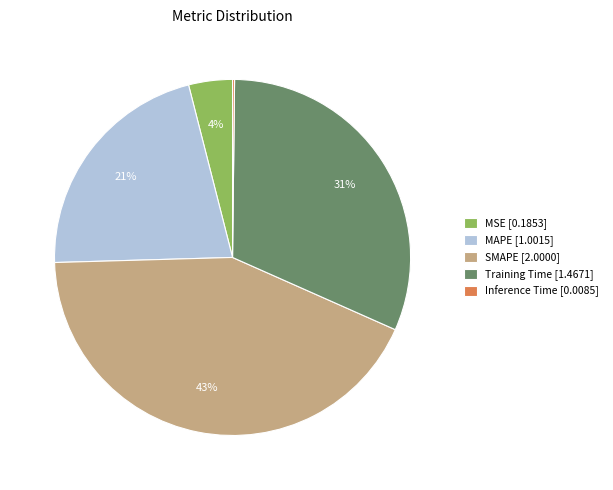

Which slice is the largest?

SMAPE